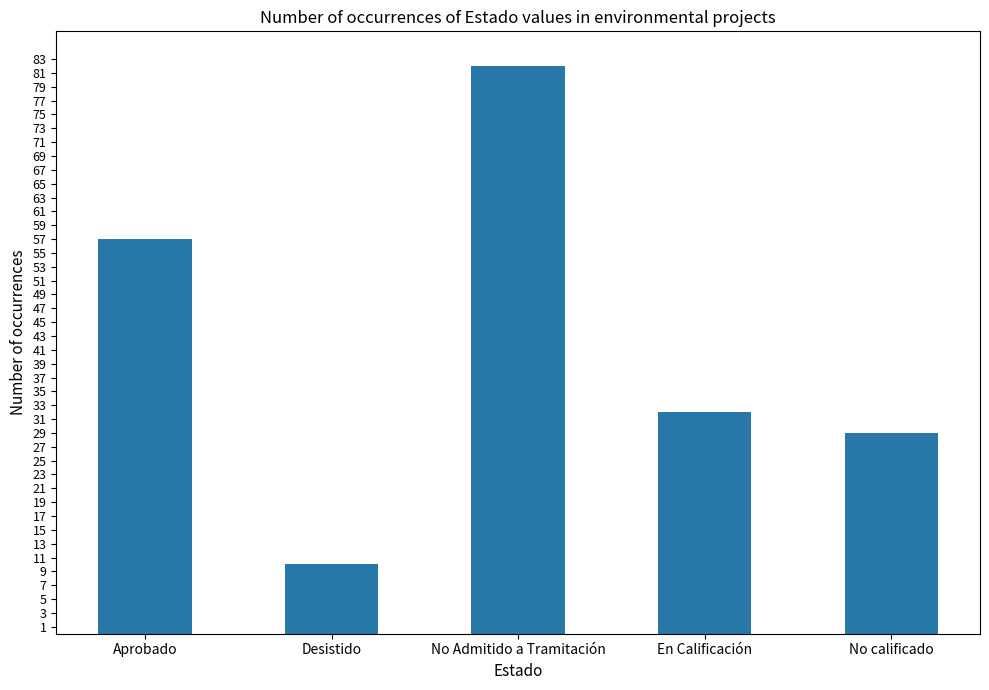

The chart shows a value of 10 at En Calificación. True or false?

False